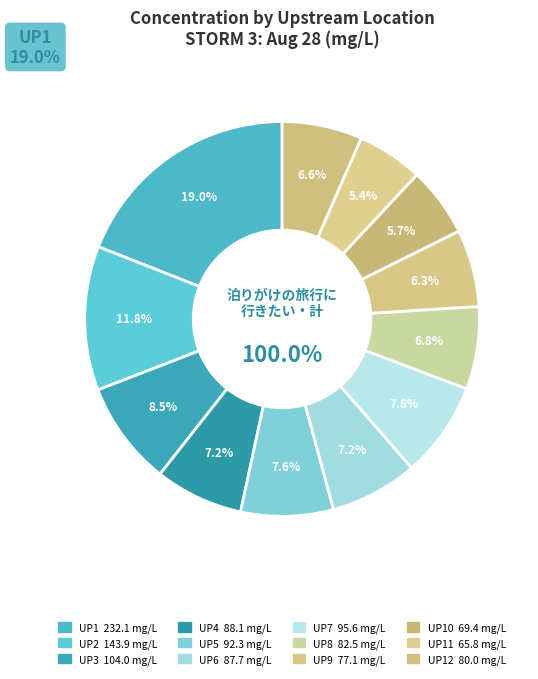

Do UP11 and UP2 together represent more than half of the pie?

No